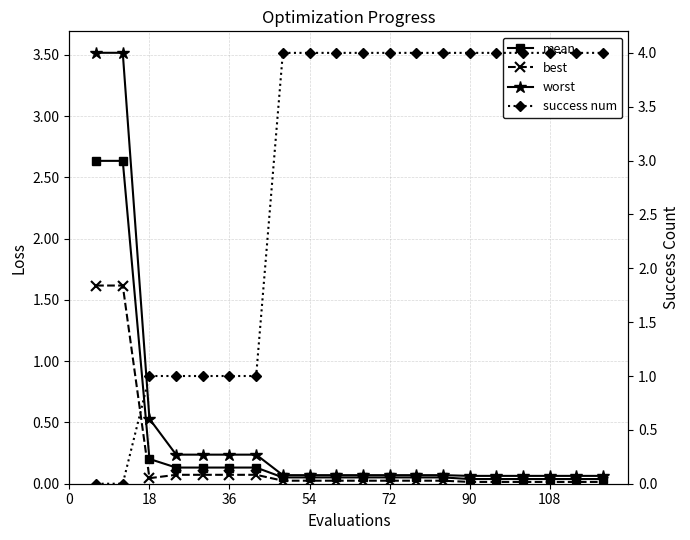

After their last crossing, which series has the higher values: success num or mean?

success num